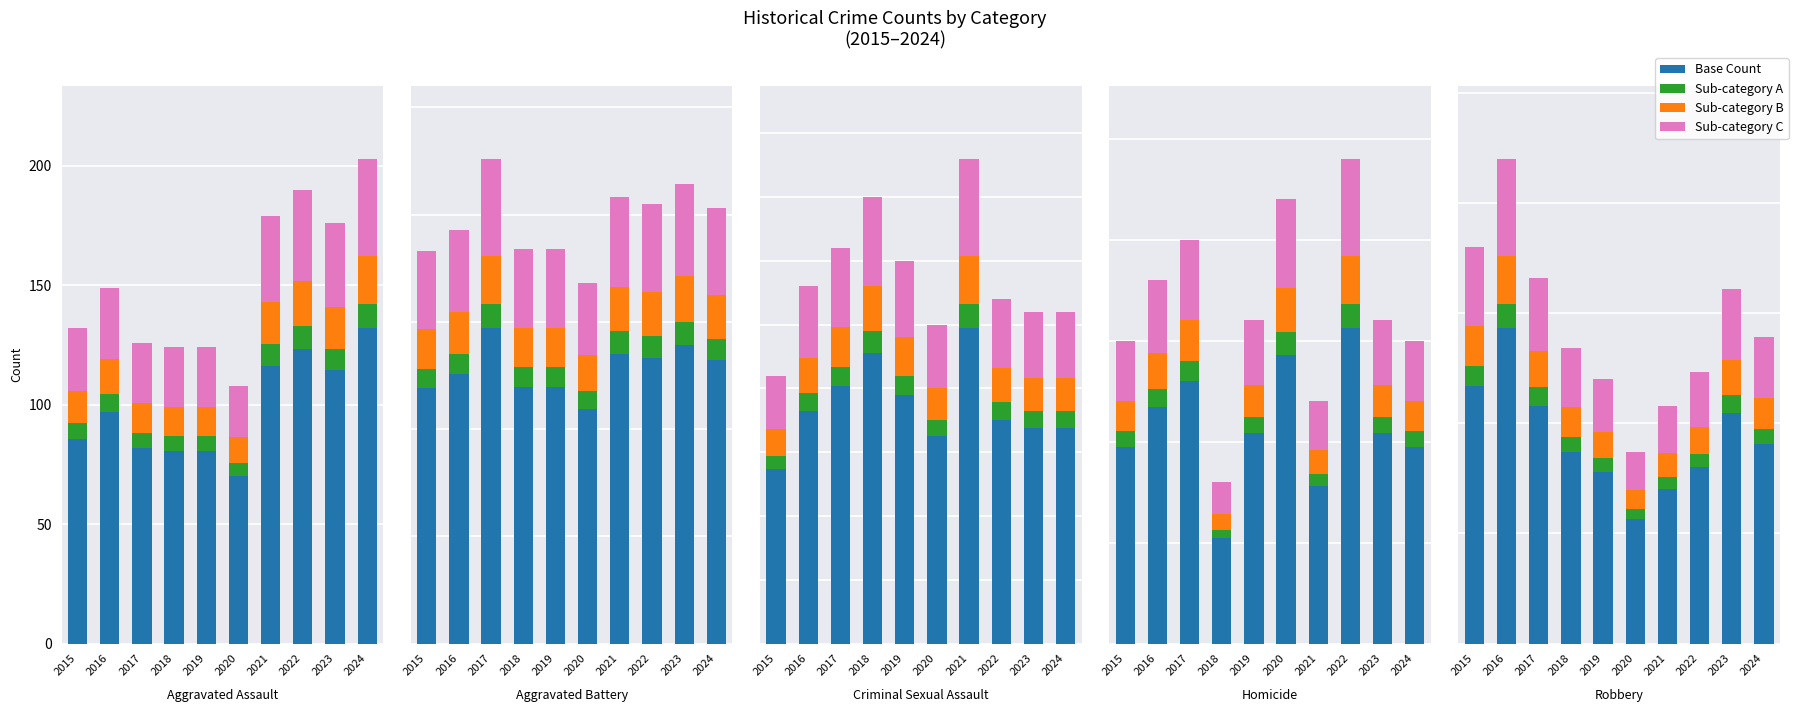

Rank the series by their maximum value, from lowest to highest.

Sub-category A, Sub-category B, Sub-category C, Base Count